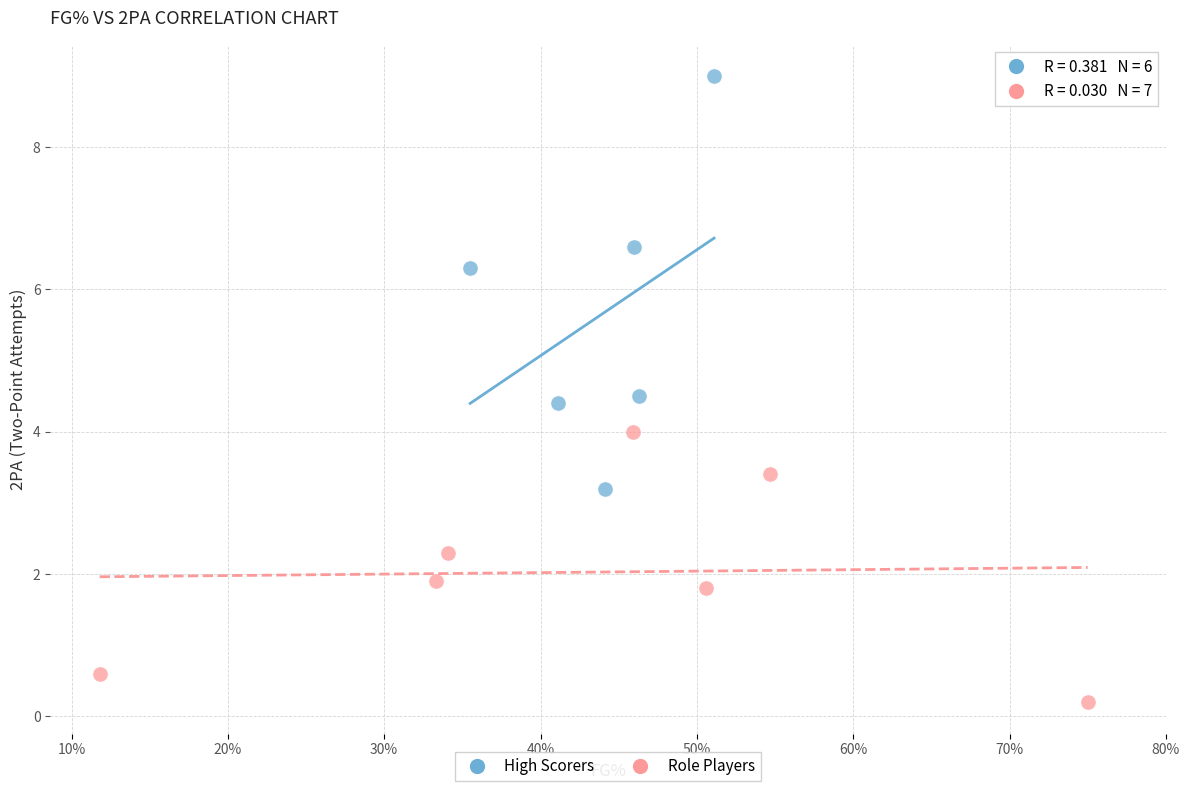

What are all the series names shown in the legend?

High Scorers, Role Players